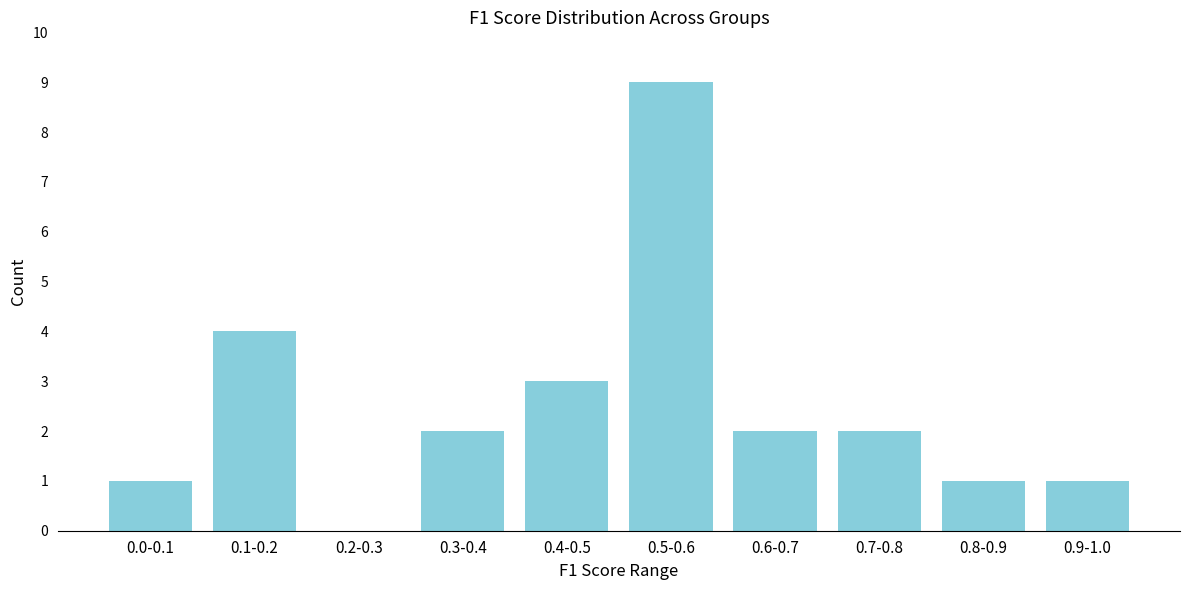

Reading left to right, what are all the values shown in this chart?

0.0-0.1=1	0.1-0.2=4	0.2-0.3=0	0.3-0.4=2	0.4-0.5=3	0.5-0.6=9	0.6-0.7=2	0.7-0.8=2	0.8-0.9=1	0.9-1.0=1